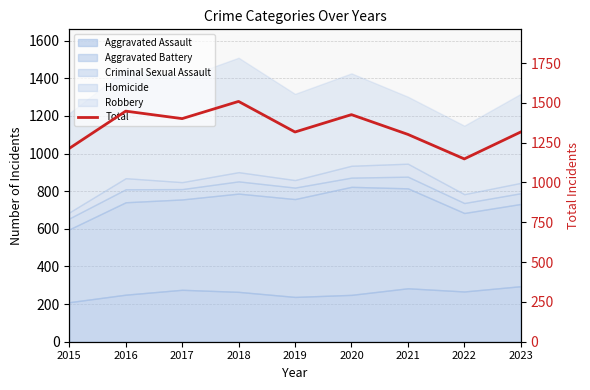

What is the difference between the values at 2020 and 2021?

124